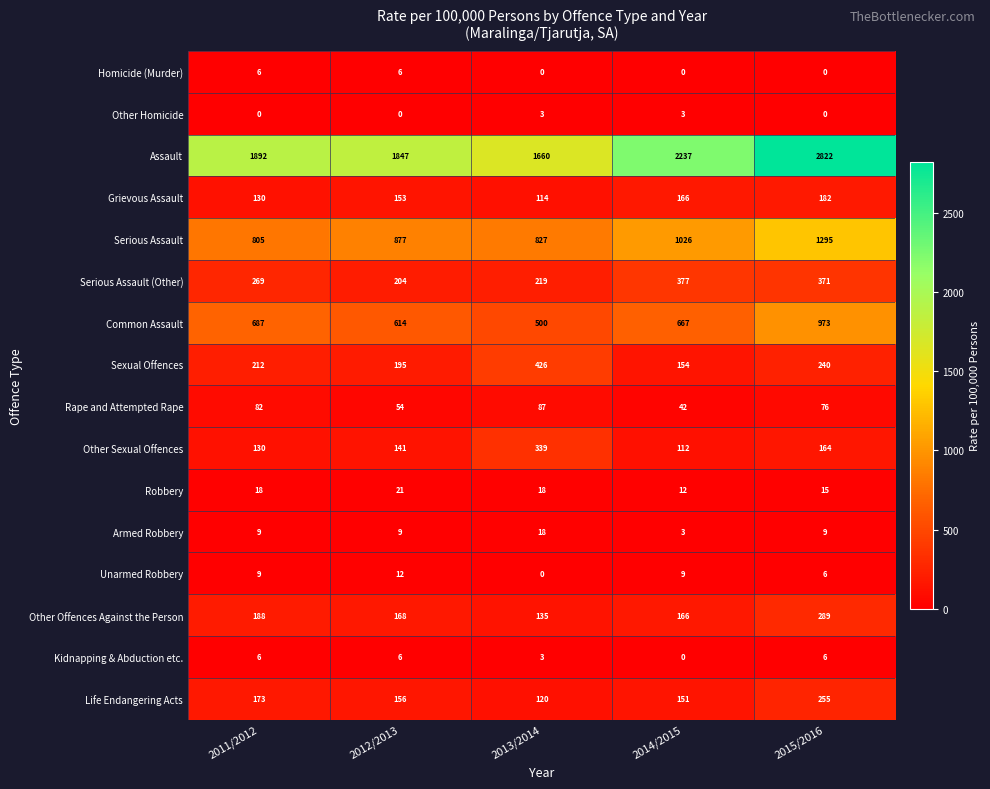

How many data points does each series have?

5